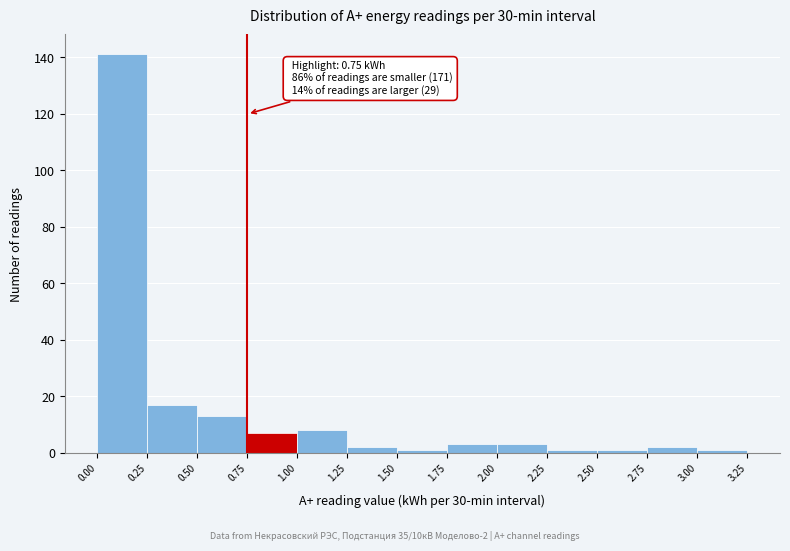

Over which range of the x-axis is the bar tallest?

0.00 to 0.25